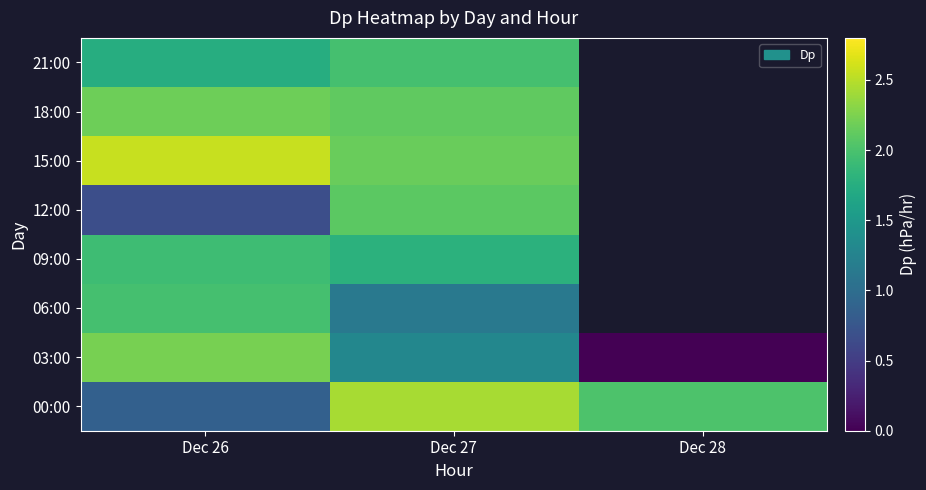

At how many categories does at least one series exceed 0?

3